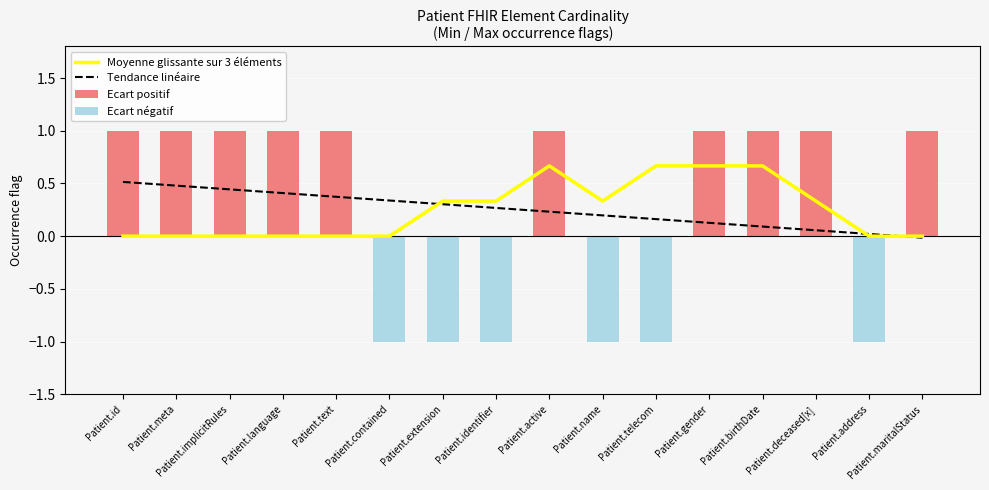

Is it true that Tendance linéaire equals 0.6 at Patient.text?

False